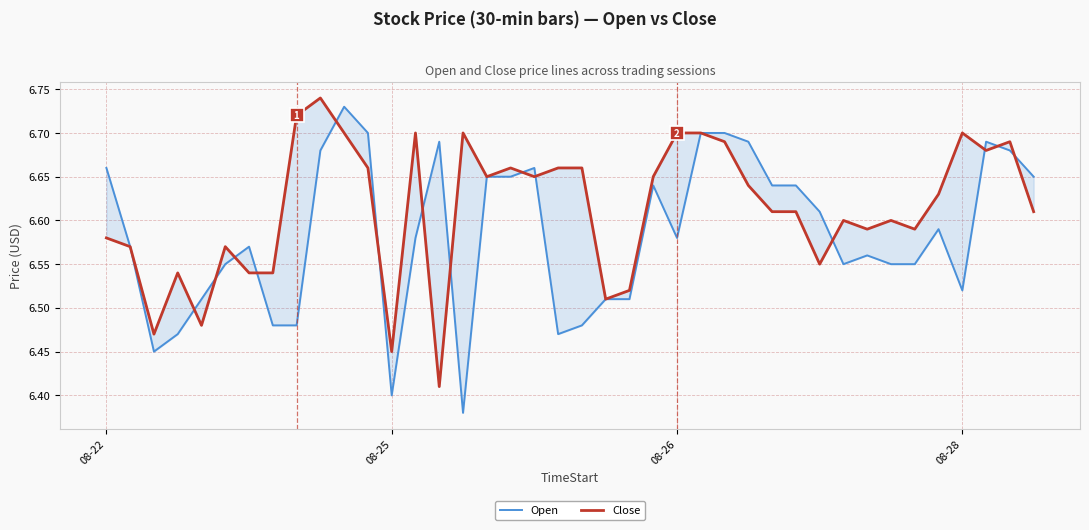

Is it true that Close equals 11.8 at 30?

False